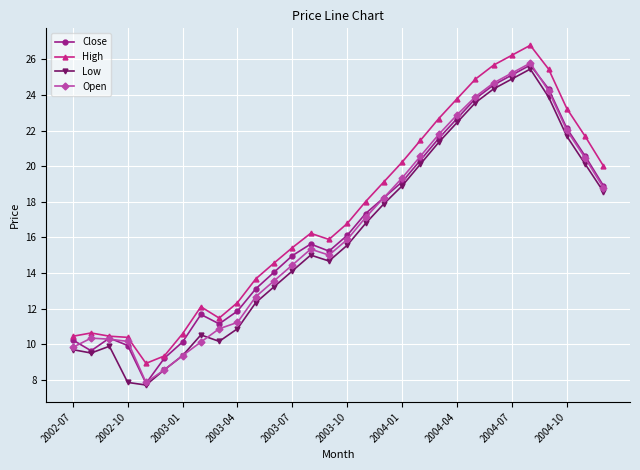

What is the value of the Close point at the 3rd from the left?

10.4